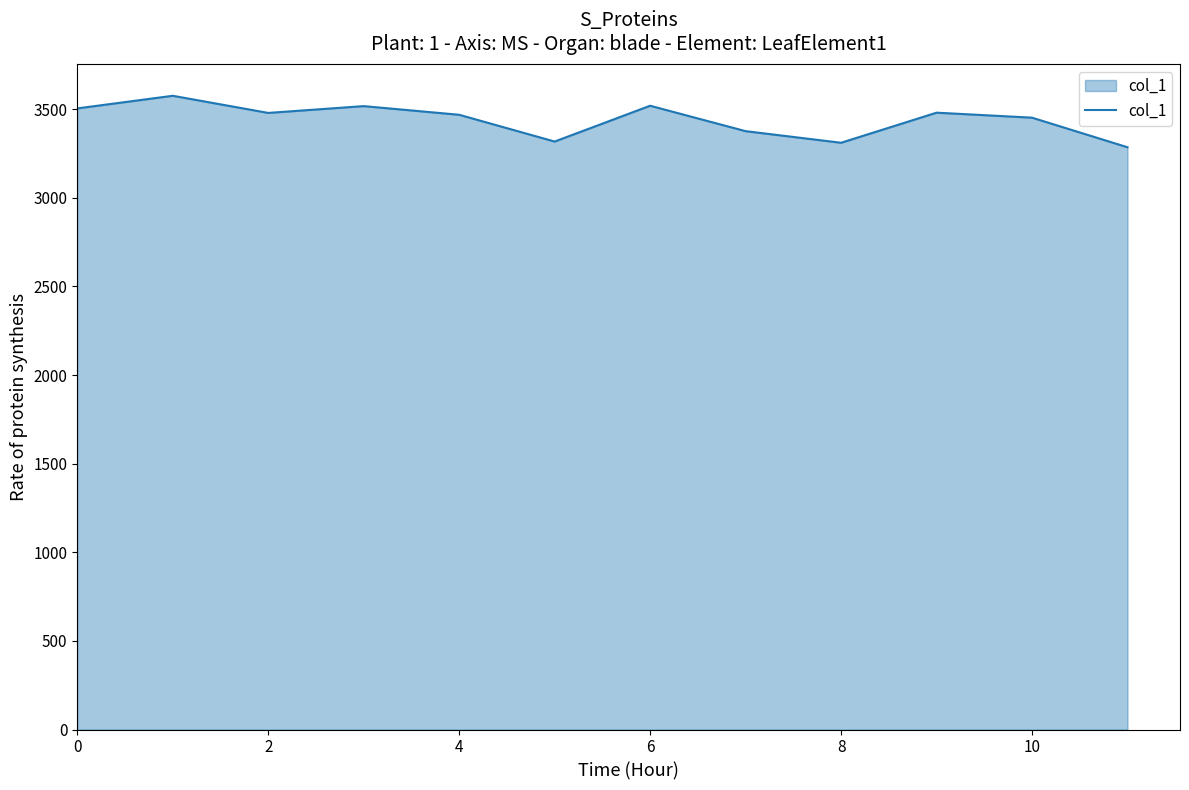

What is the greatest value displayed?

3575.3